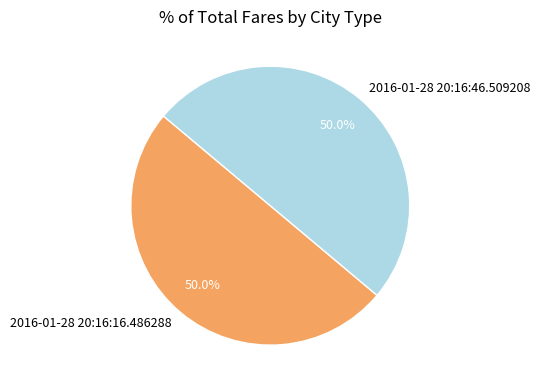

Count the number of slices in the pie.

2